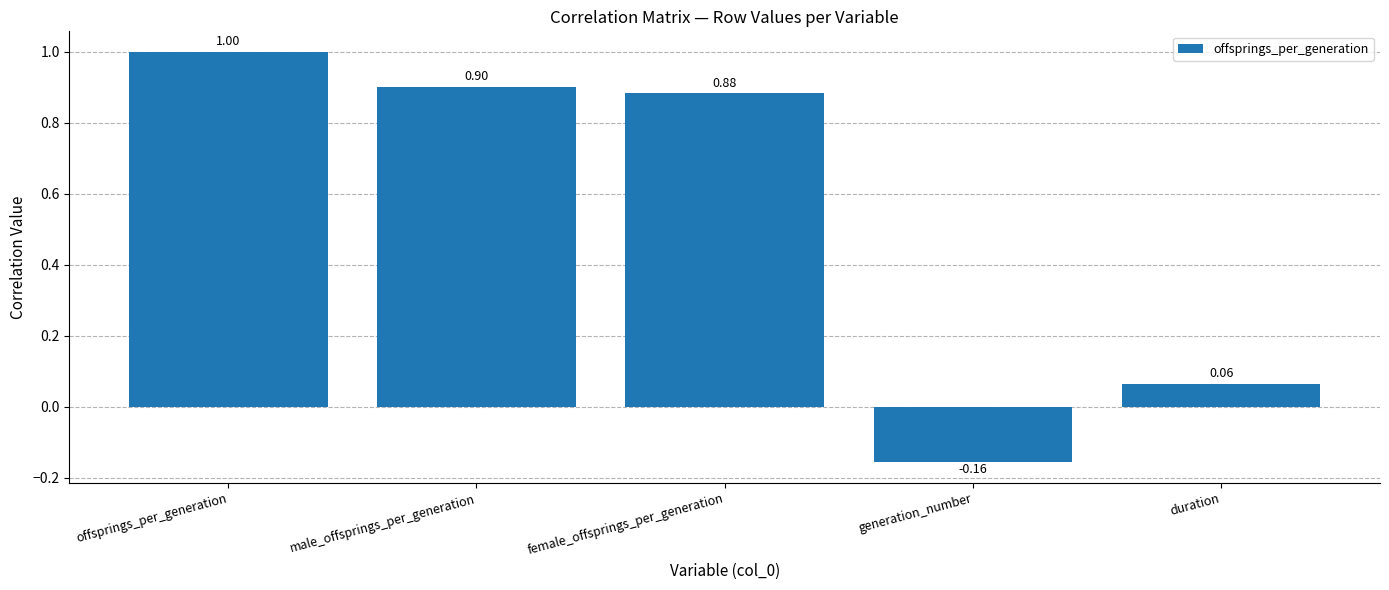

Rank the categories by value from highest to lowest.

offsprings_per_generation, male_offsprings_per_generation, female_offsprings_per_generation, duration, generation_number